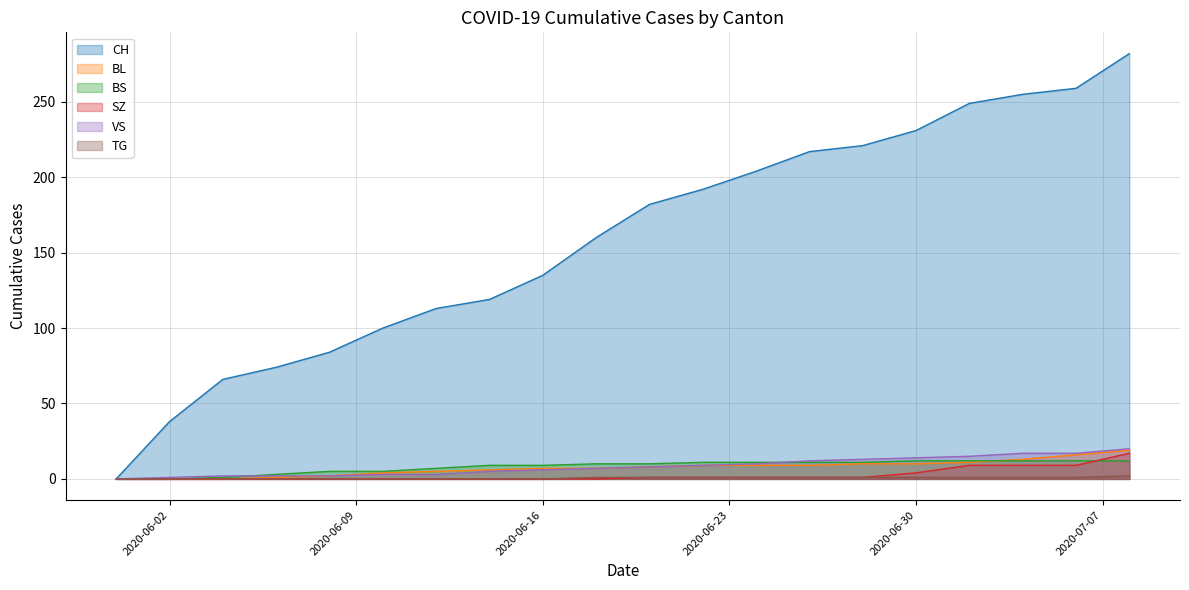

How many lines are shown in the chart?

6